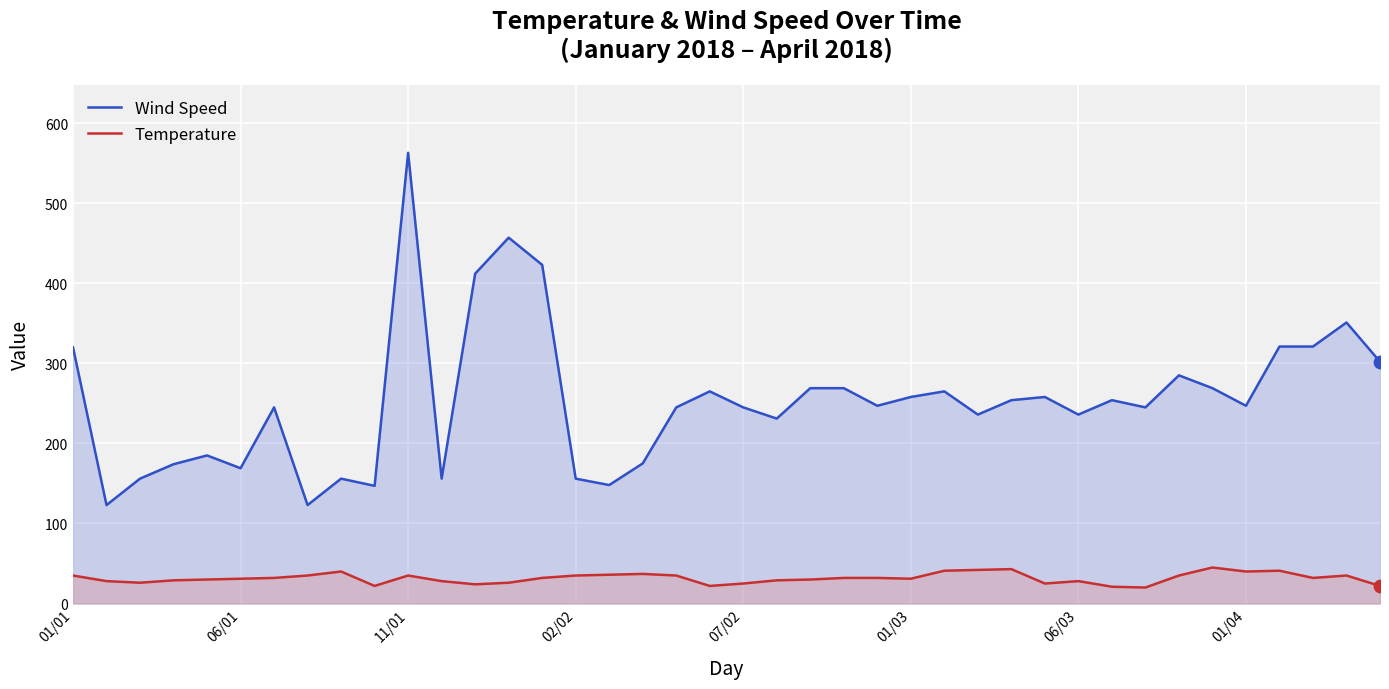

Which series has the largest total across all categories?

Wind Speed